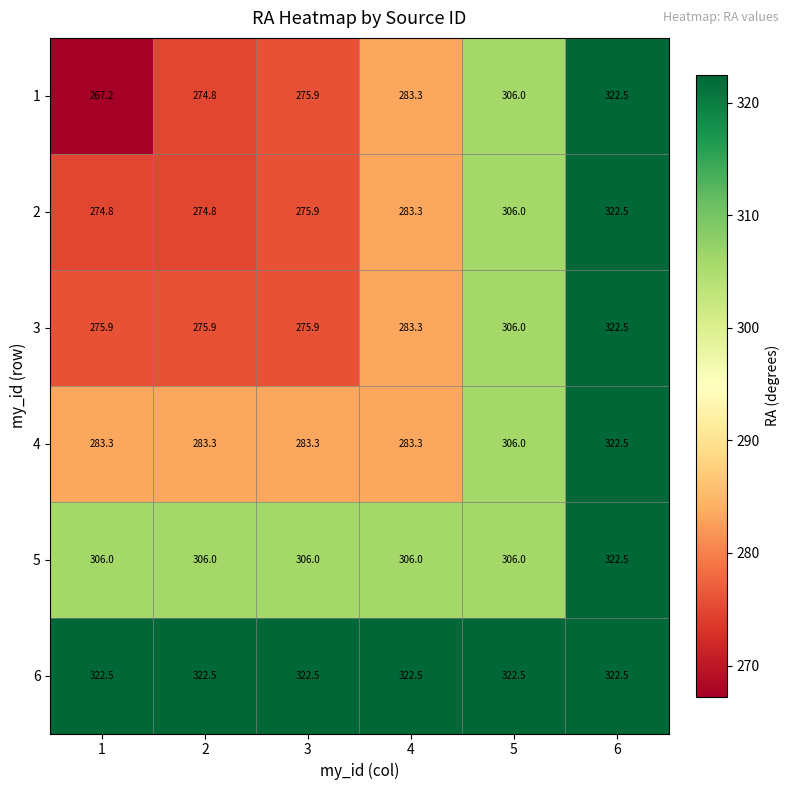

What is the lowest value of the 4 series?

283.3